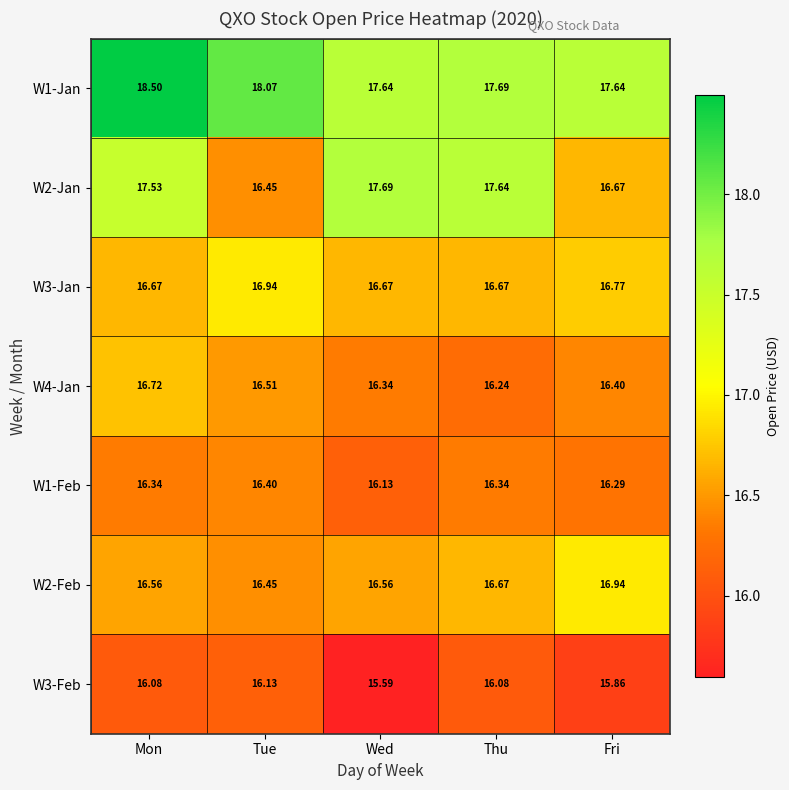

How many distinct data groups are displayed?

7